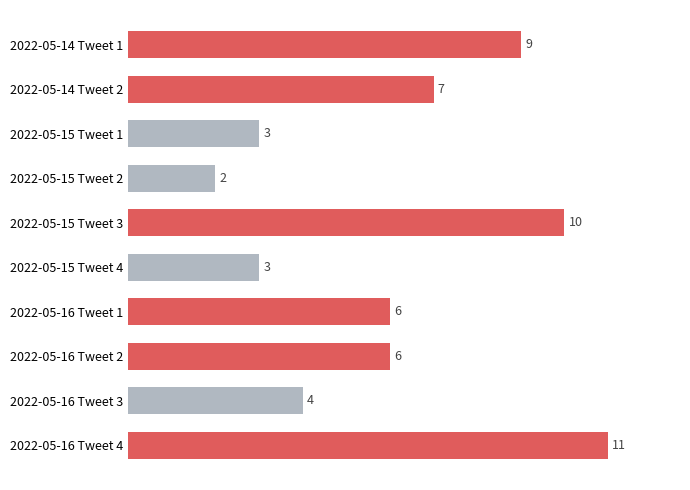

Reading bottom to top, list all the values displayed in this chart.

11	4	6	6	3	10	2	3	7	9